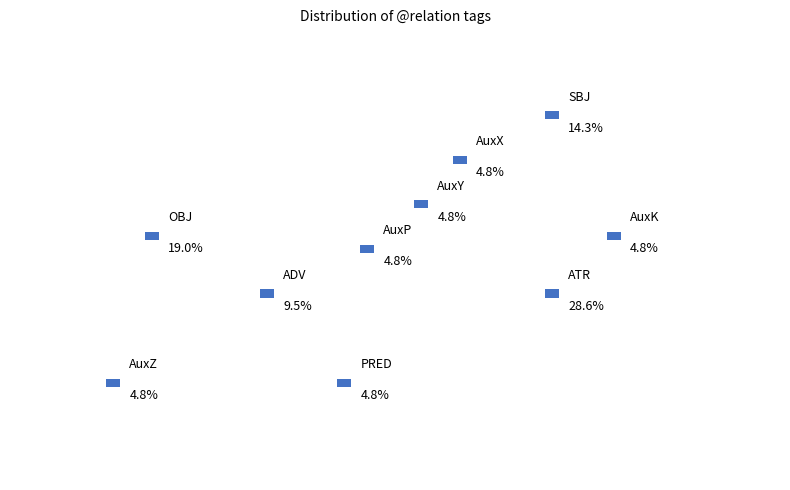

To the nearest percent, what percentage of the pie is ADV?

10%